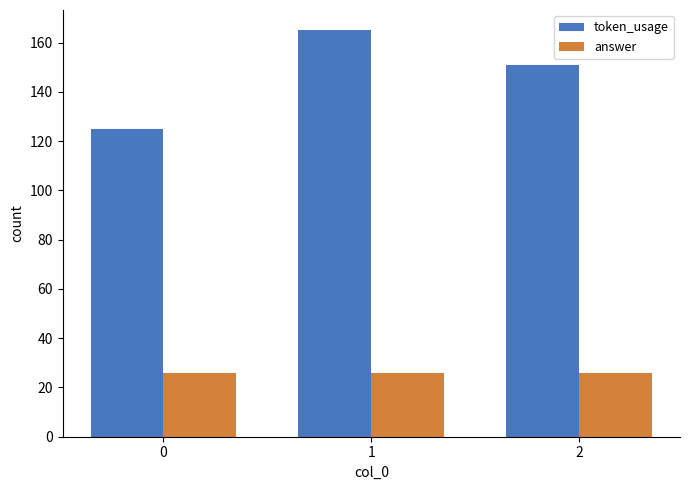

What is the spread (max minus min) of values at 1?

139